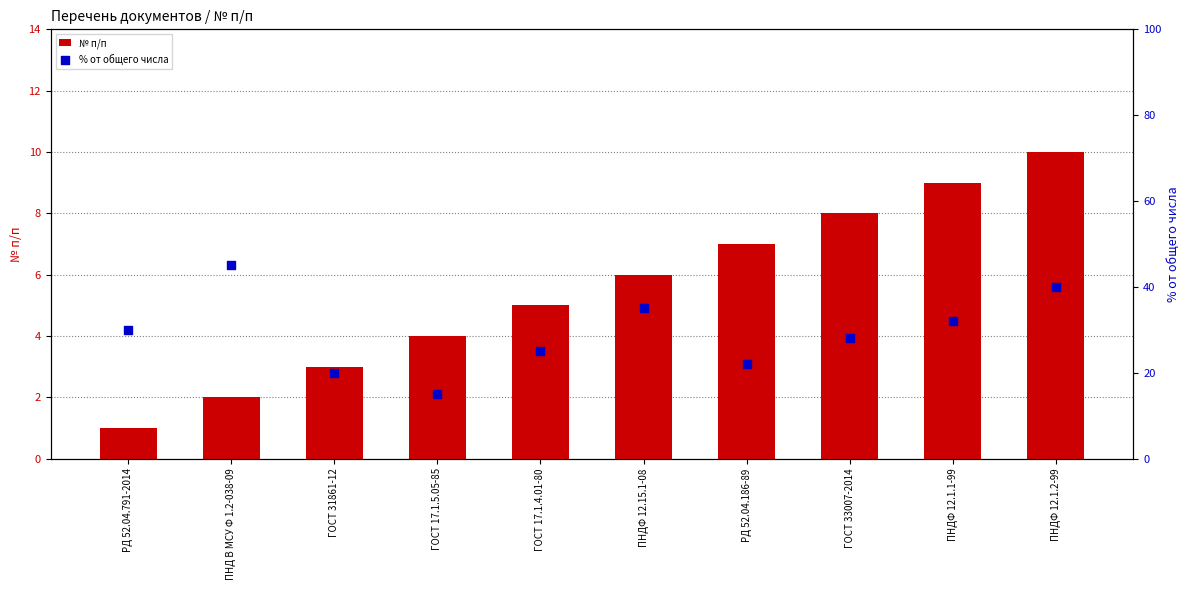

Is the value of № п/п at ГОСТ 17.1.4.01-80 greater than the value of % от общего числа at ГОСТ 31861-12?

No